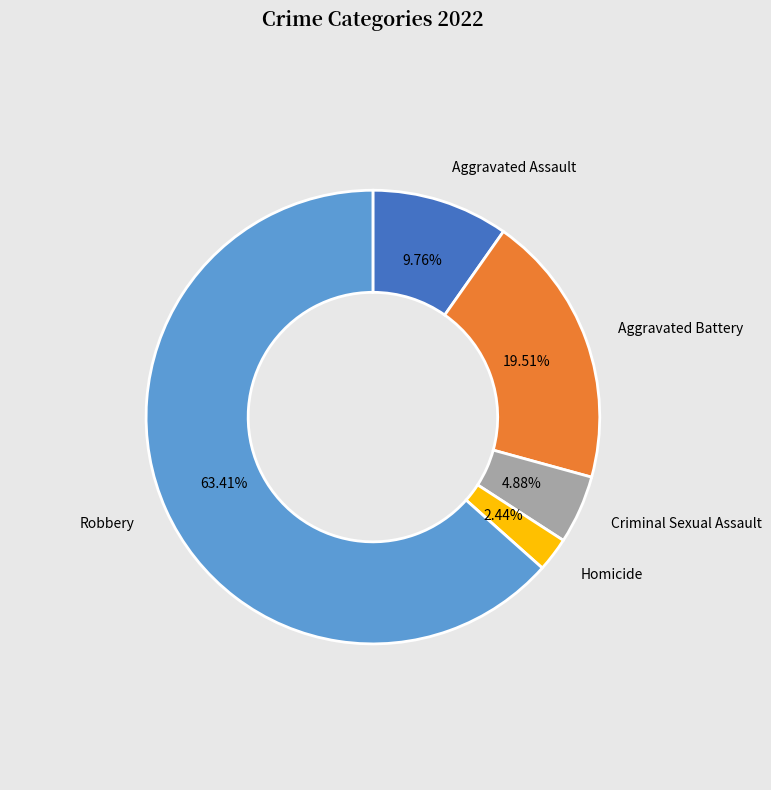

Count the number of slices in the pie.

5